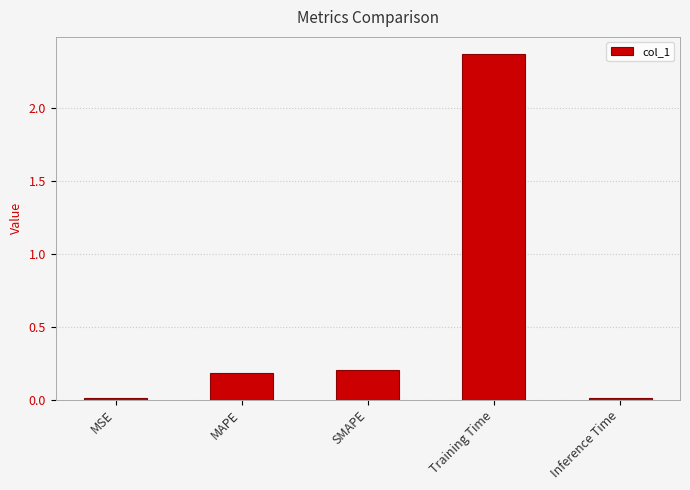

What is the change in value from MSE to Training Time?

+2.4